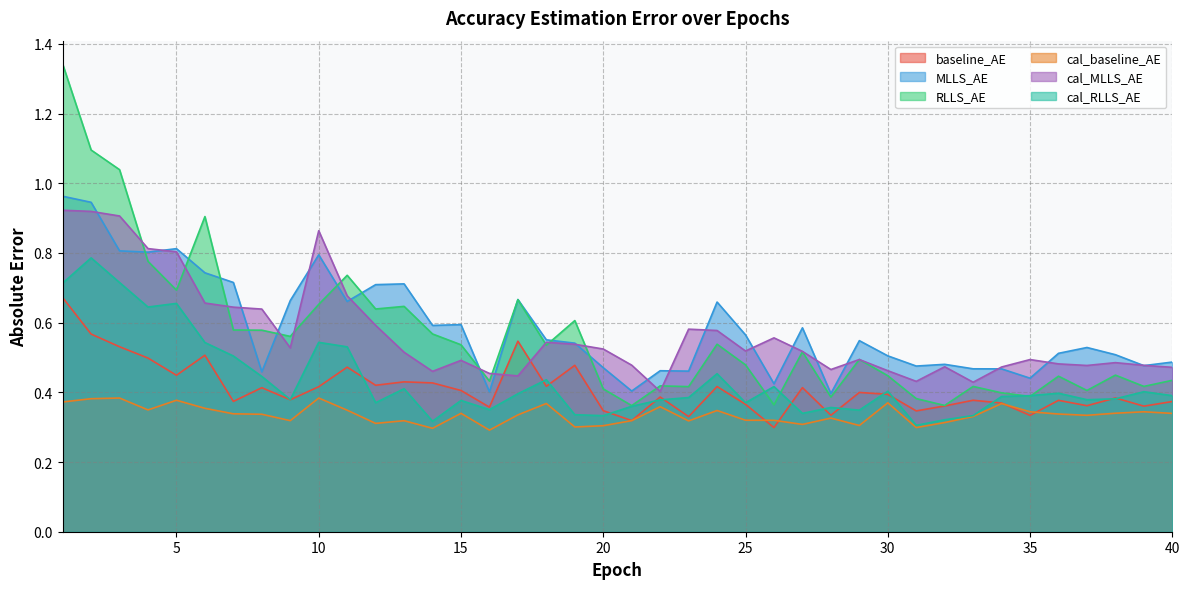

Is the value of RLLS_AE at 3 greater than the value of baseline_AE at 24?

Yes